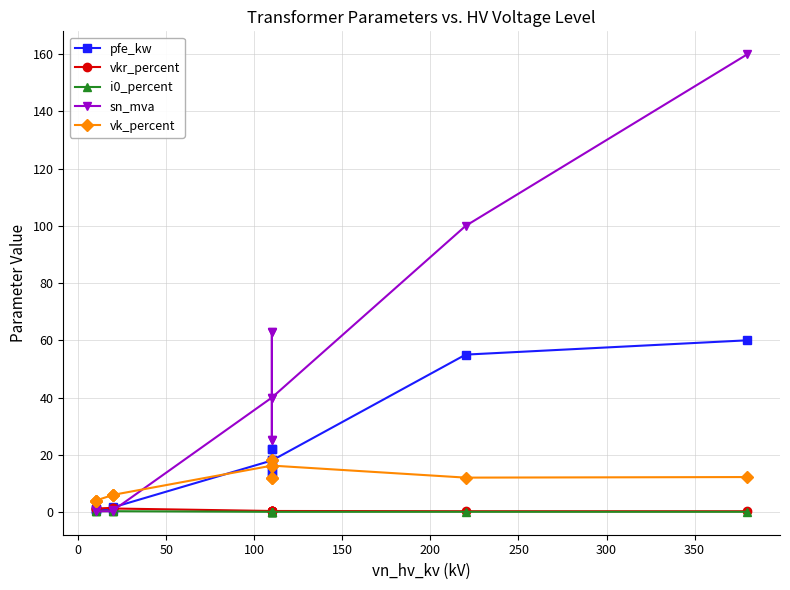

Which series has the largest range (max minus min)?

sn_mva